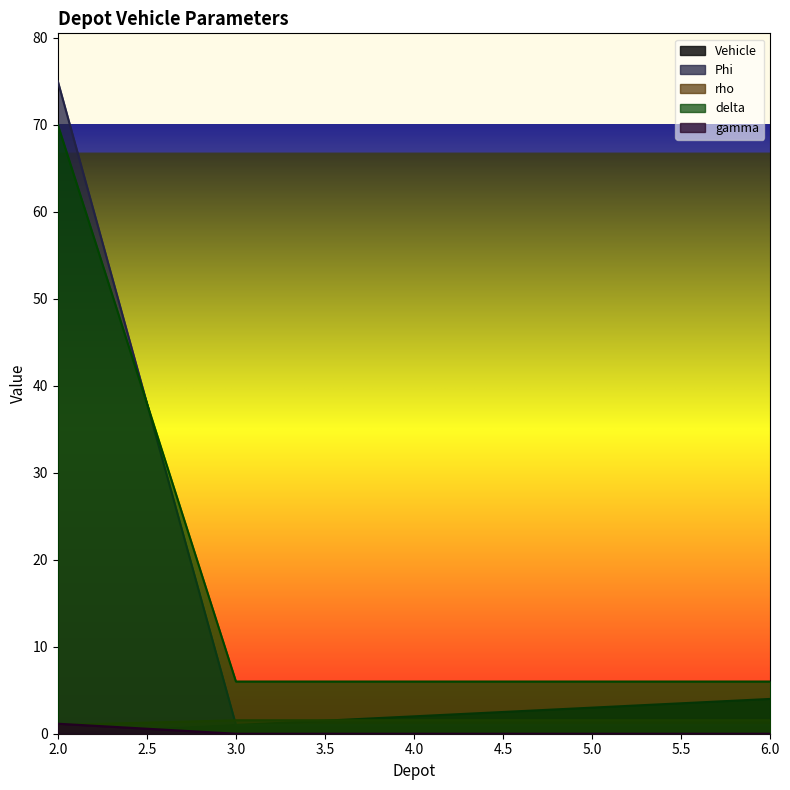

Between 2.0 and 6.0, which series saw the biggest shift?

Phi